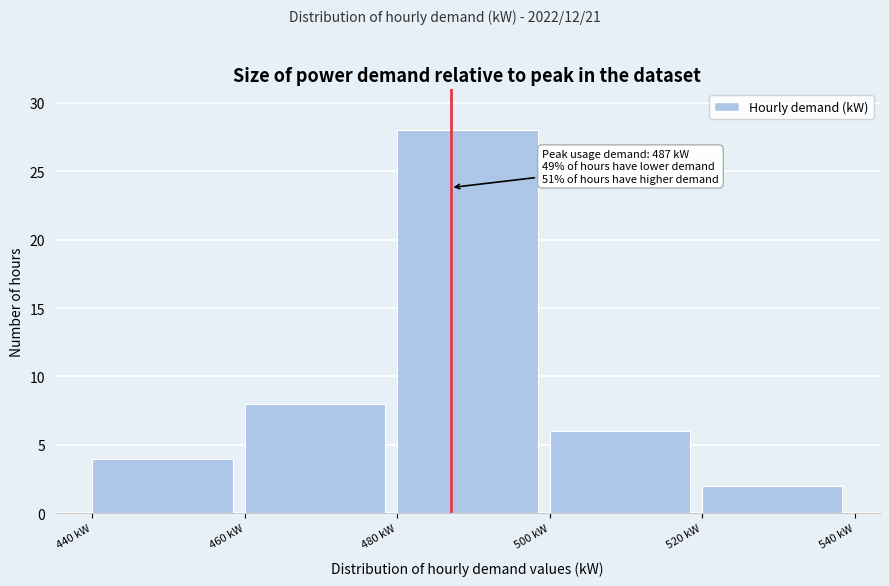

Which range on the x-axis has the tallest bar?

480 to 500